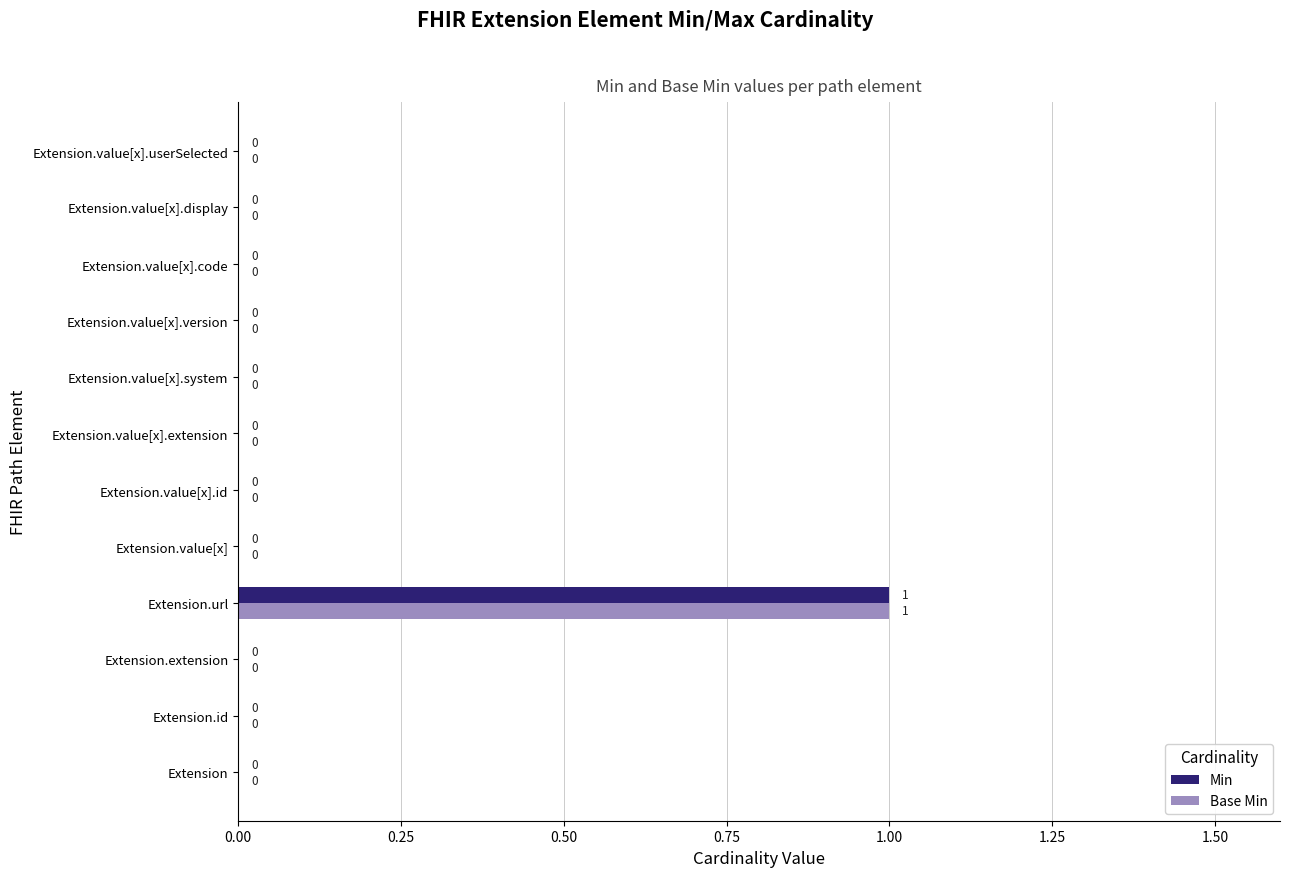

Is the value of Base Min at Extension.url greater than the value of Min at Extension.extension?

Yes